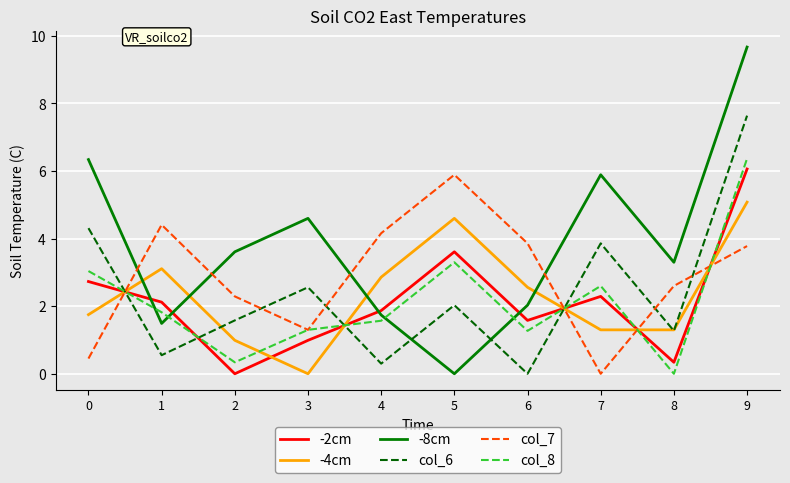

What is the difference between the second highest and minimum values in the col_8 series?

3.3